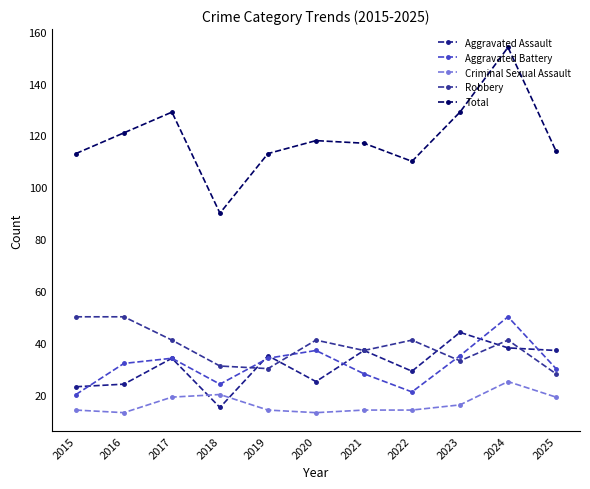

In Total, how many points are higher than both neighbors (excluding endpoints)?

3